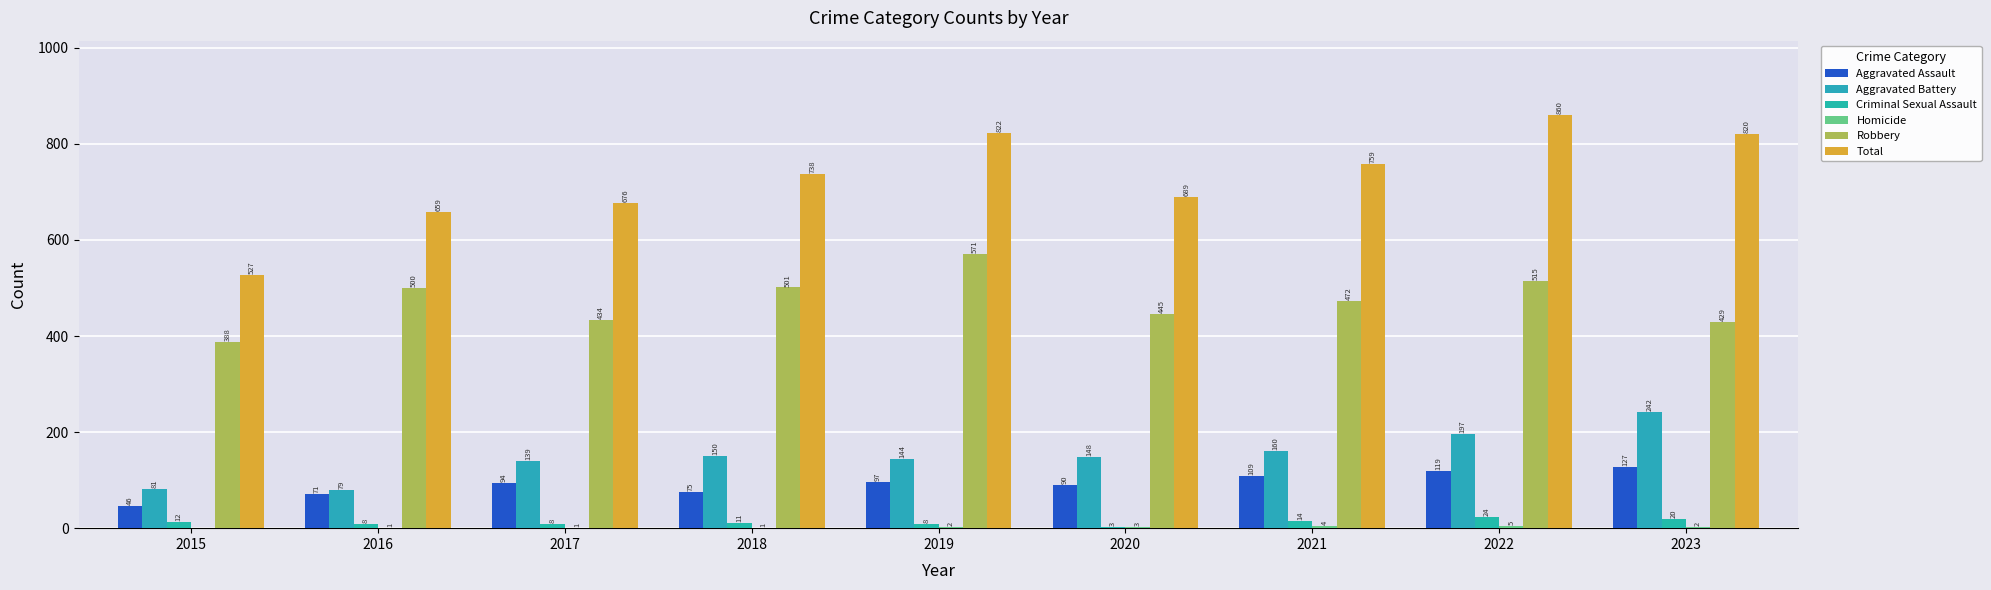

What is the difference between the maximum and minimum values in the Total series?

333